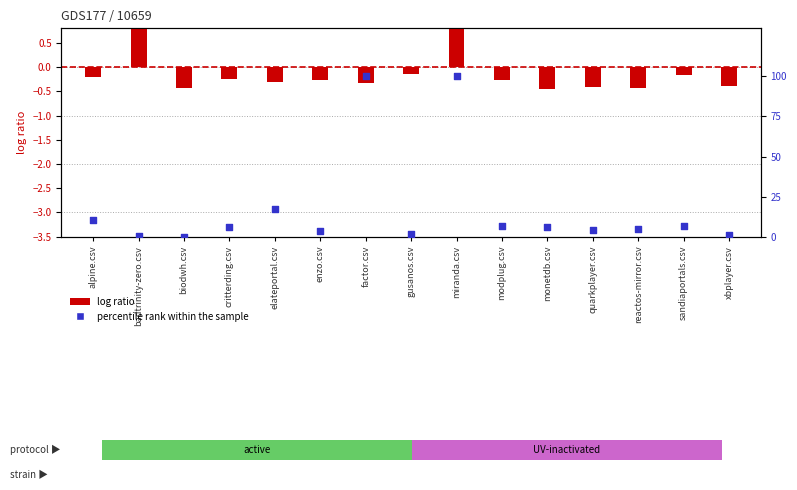

What is the change in value from biodwh.csv to enzo.csv?

+3.6